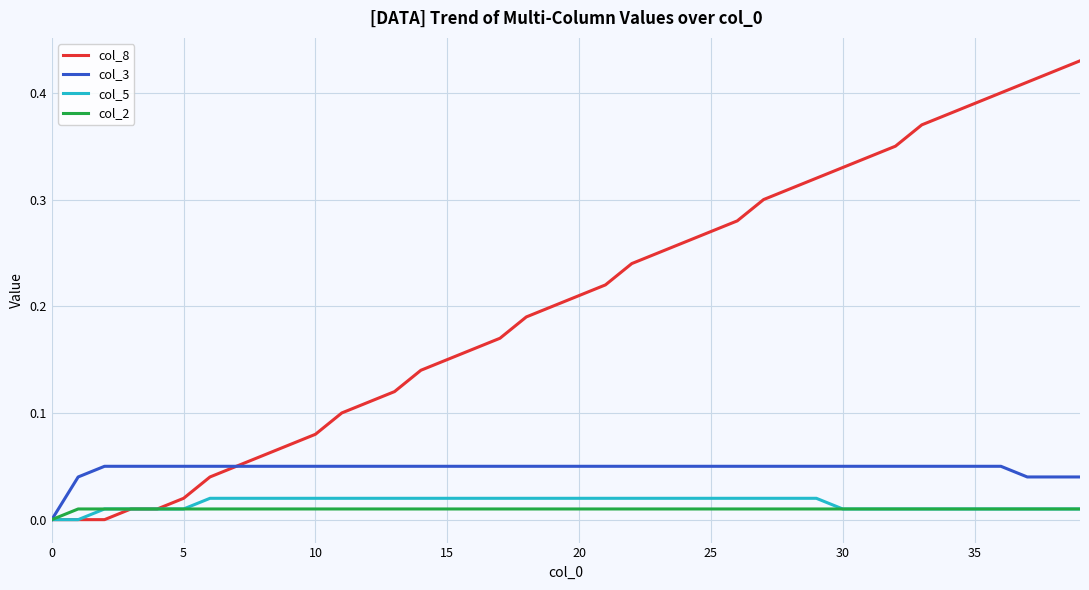

Which series has the widest spread of values?

col_8